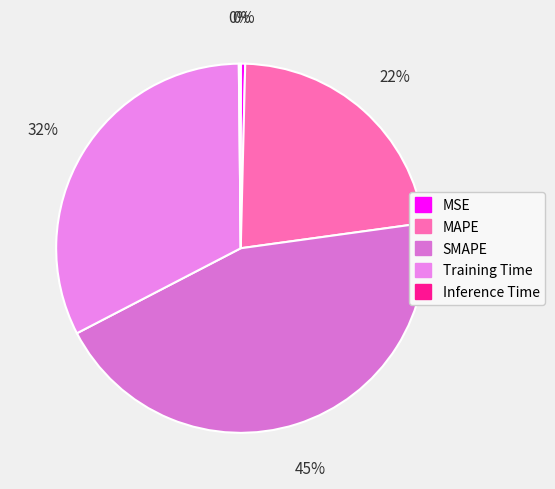

To the nearest percent, what is the combined percentage of MSE and Training Time?

33%